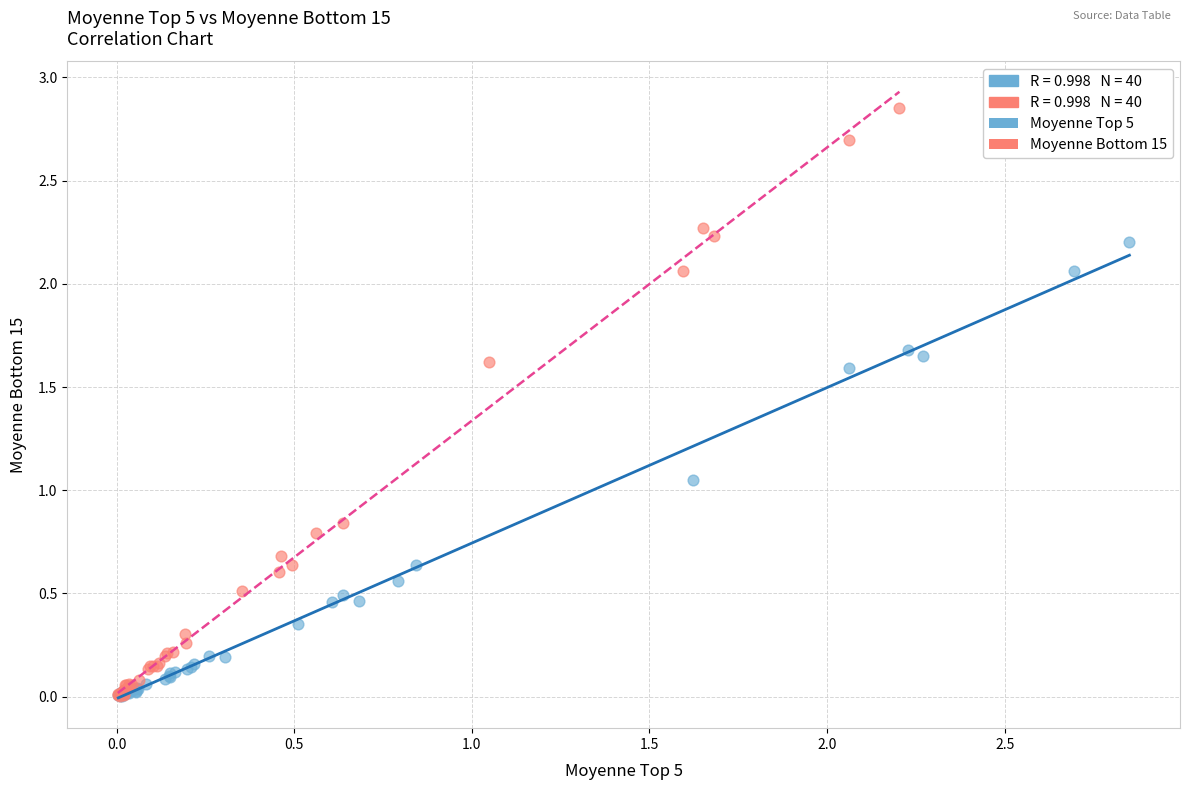

Which series reaches the maximum Y coordinate?

Moyenne Bottom 15